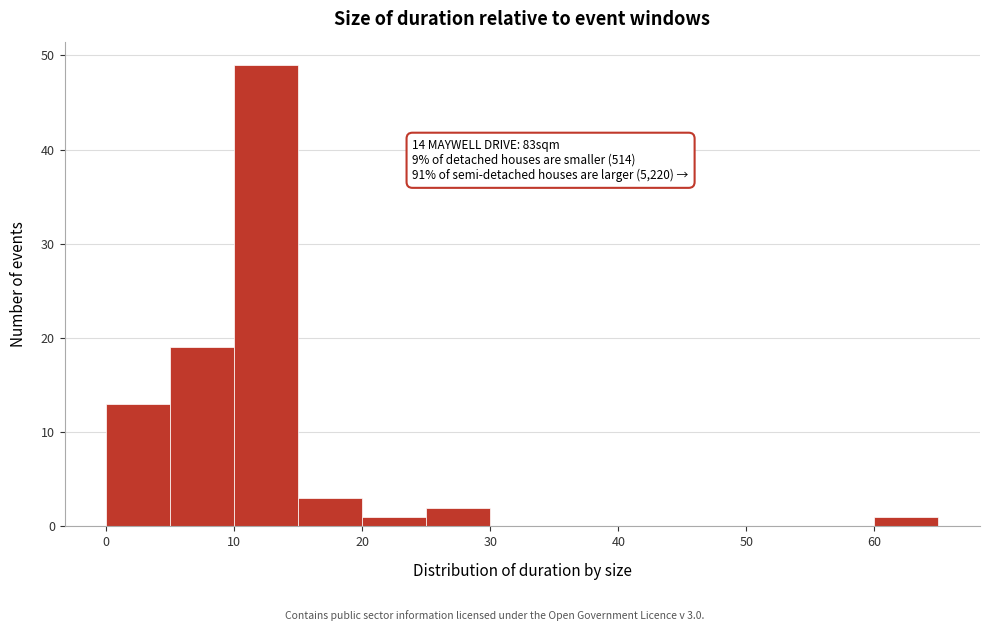

Over which range of the x-axis is the bar tallest?

10 to 15